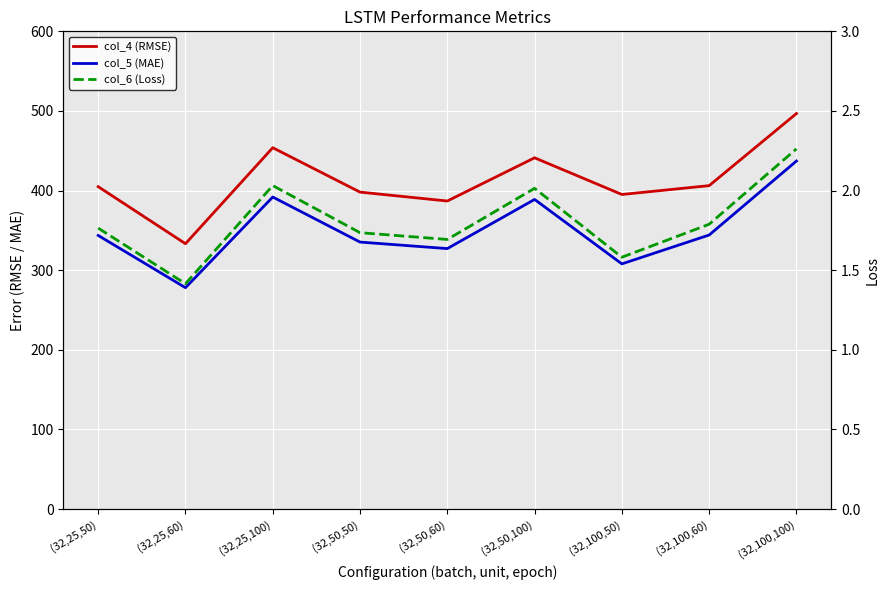

True or false: col_5 (MAE) and col_4 (RMSE) cross at least once.

False